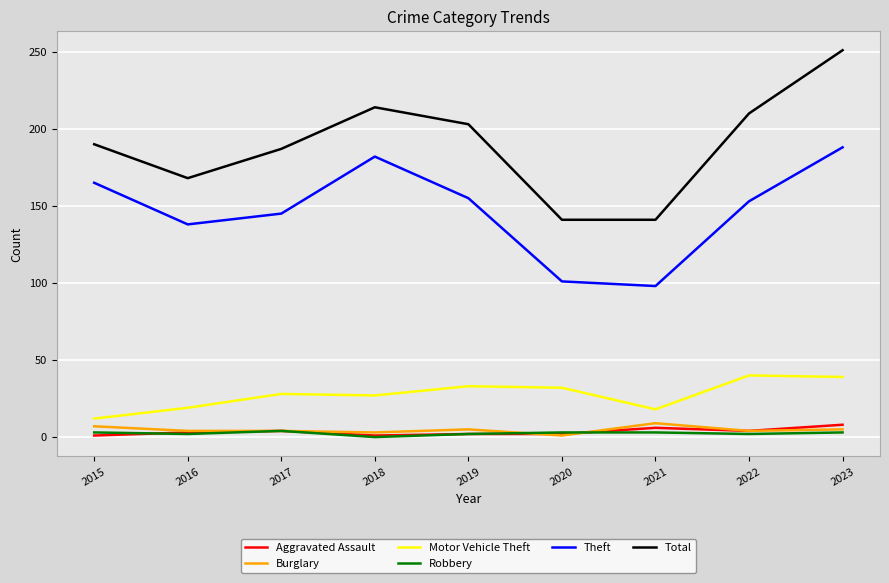

True or false: Burglary and Theft intersect in this chart.

False